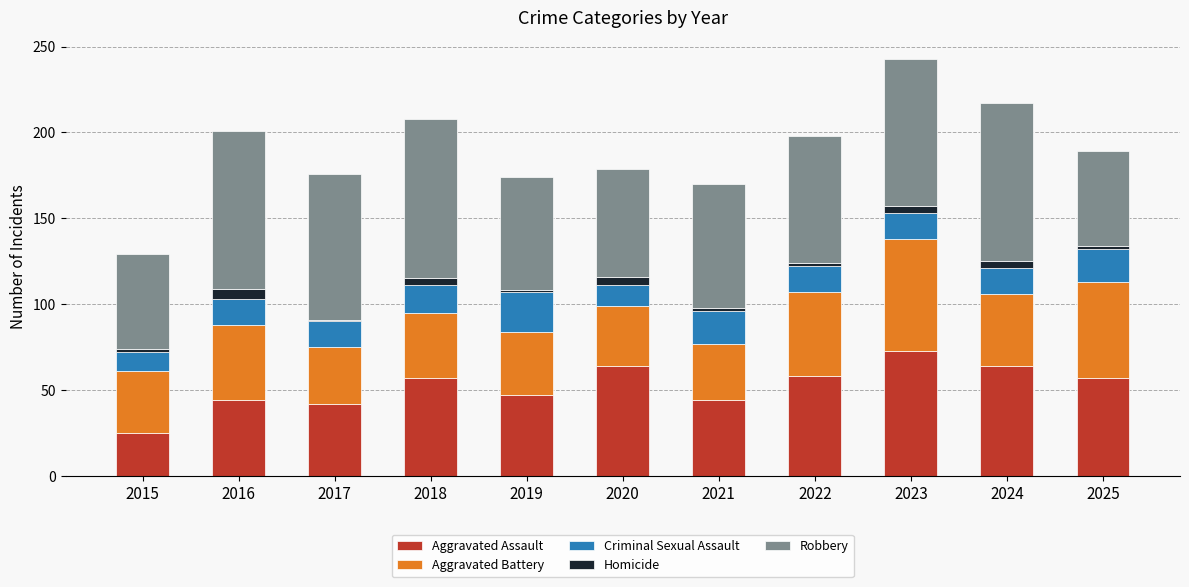

At which category is the sum across all series the highest?

2023